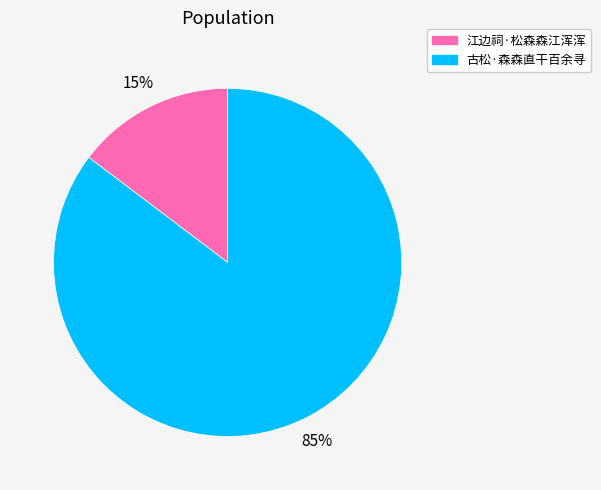

Is it true that 江边祠·松森森江浑浑 is 15% of the pie?

True